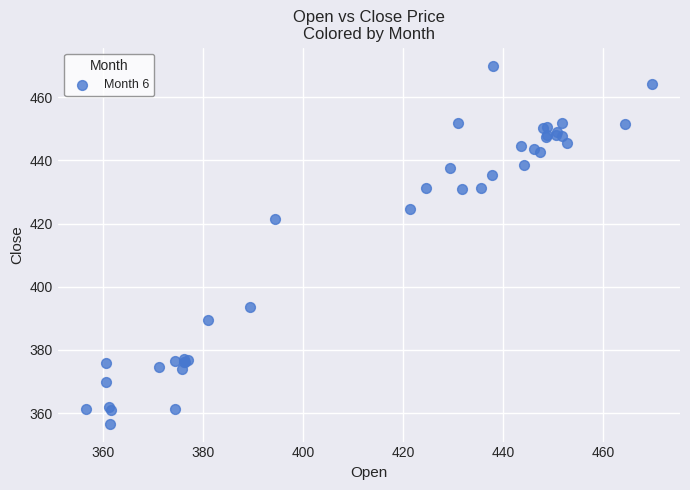

What Y value in the scatter plot is closest to 413?

421.3